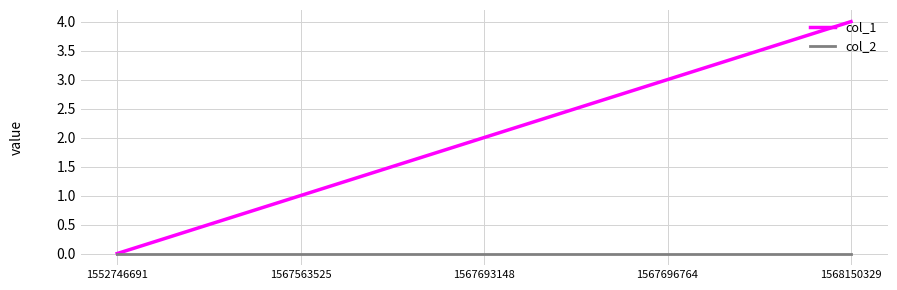

List the series in order of their peak value, lowest first.

col_2, col_1